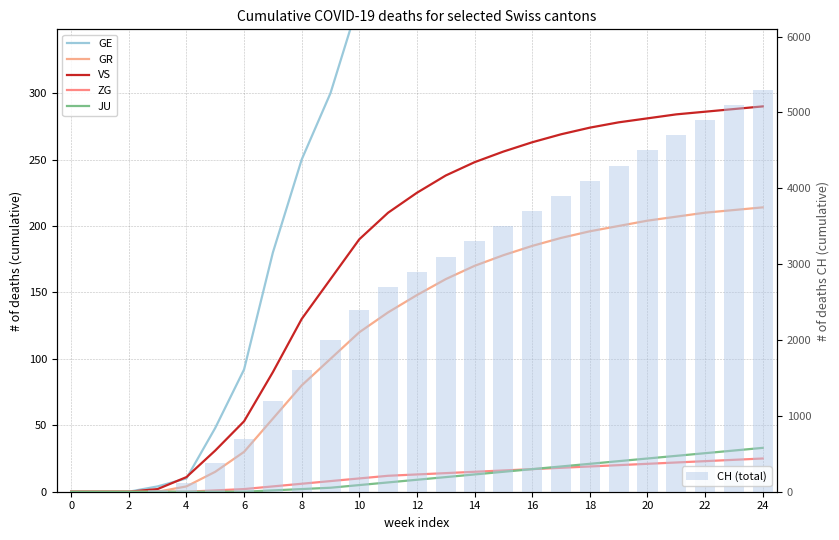

How many values in the ZG series exceed 13?

12